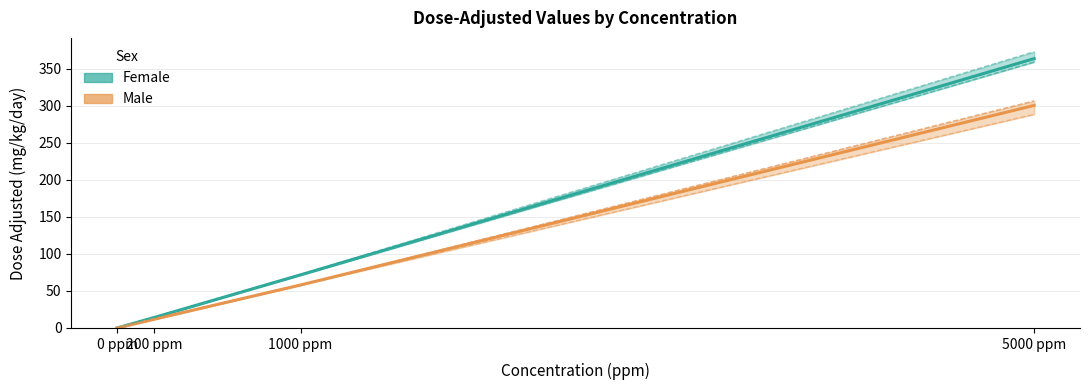

What is the label of the 1st point from the right?

5000 ppm